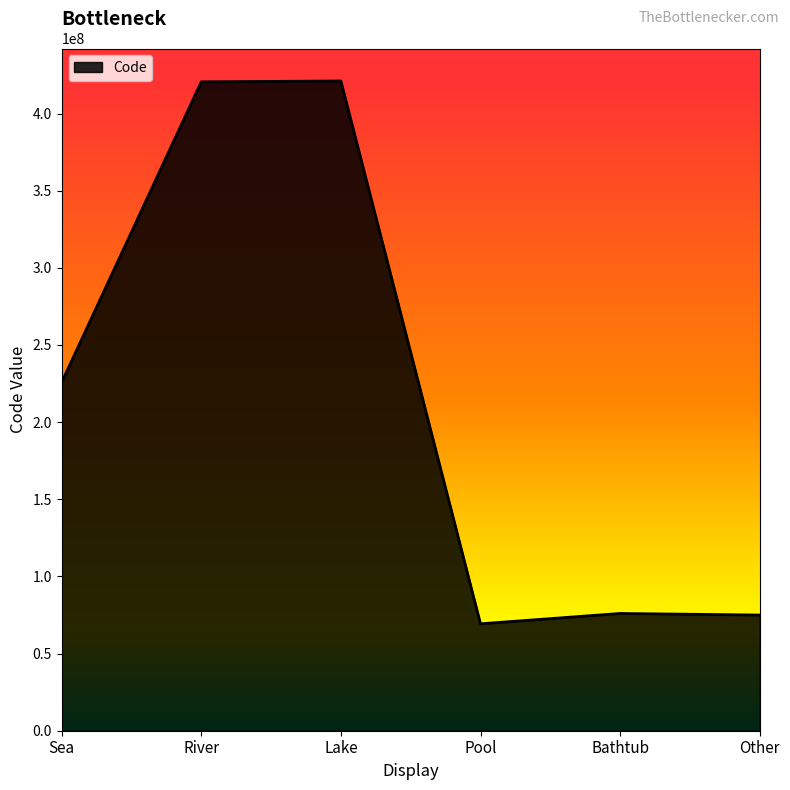

What is the difference between the second highest and second lowest values?

345567000